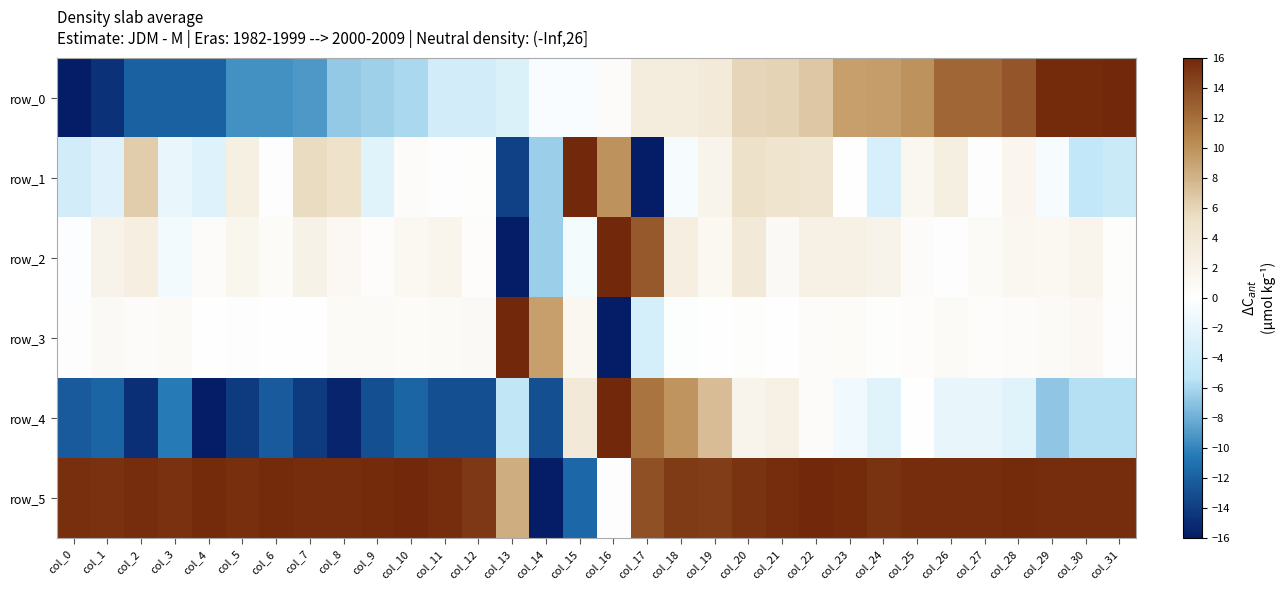

Between col_0 and col_5, which series saw the biggest shift?

row_0